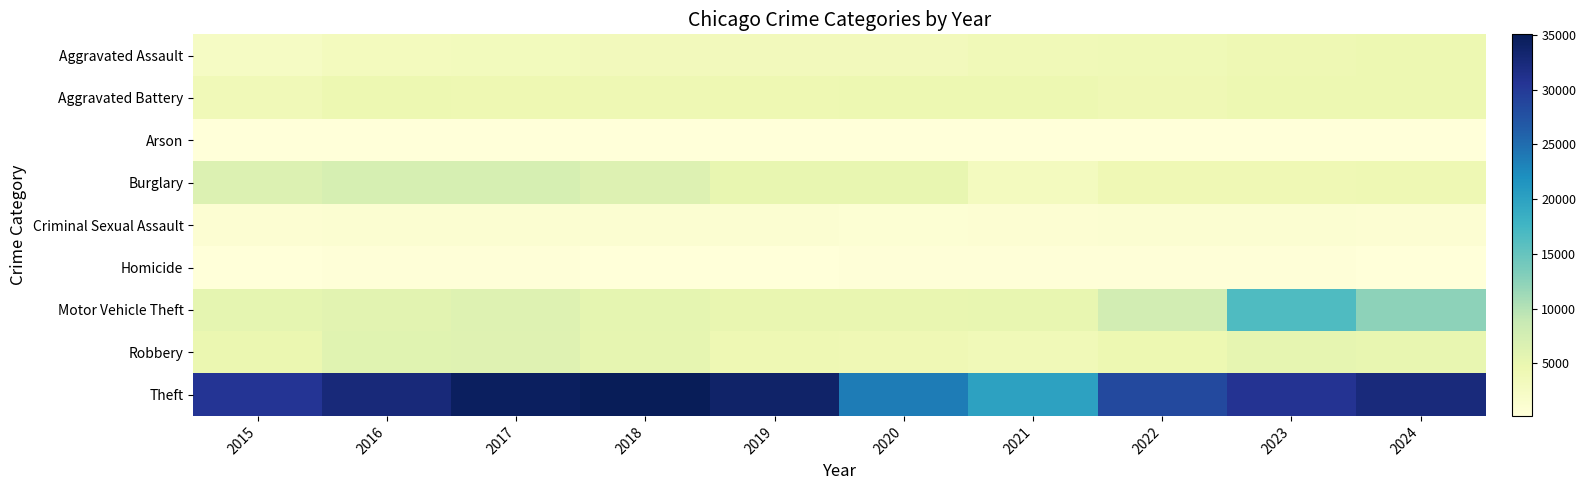

Which series changed the most between 2018 and 2019?

Theft